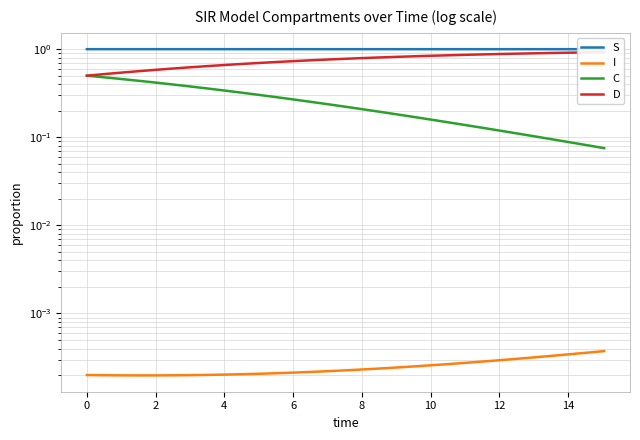

How many S values are between 0 and 1?

31